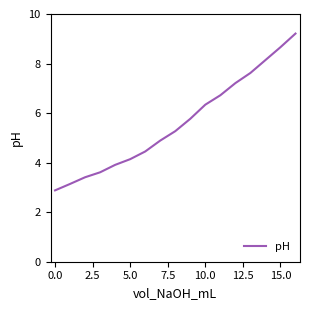

What is the smallest value displayed?

2.9